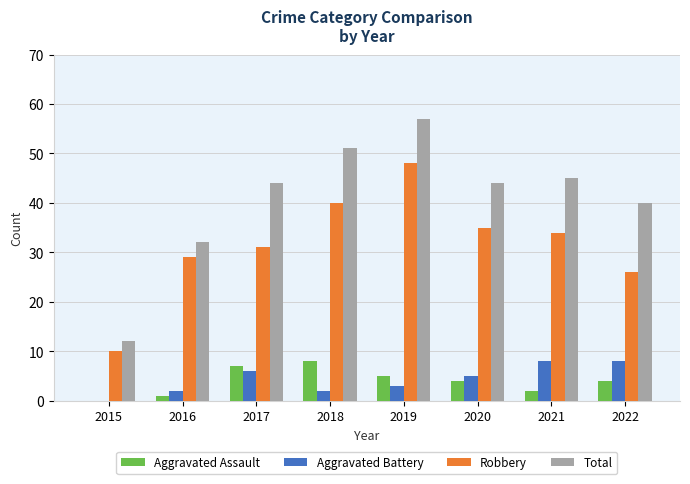

At which category is the sum across all series the highest?

2019